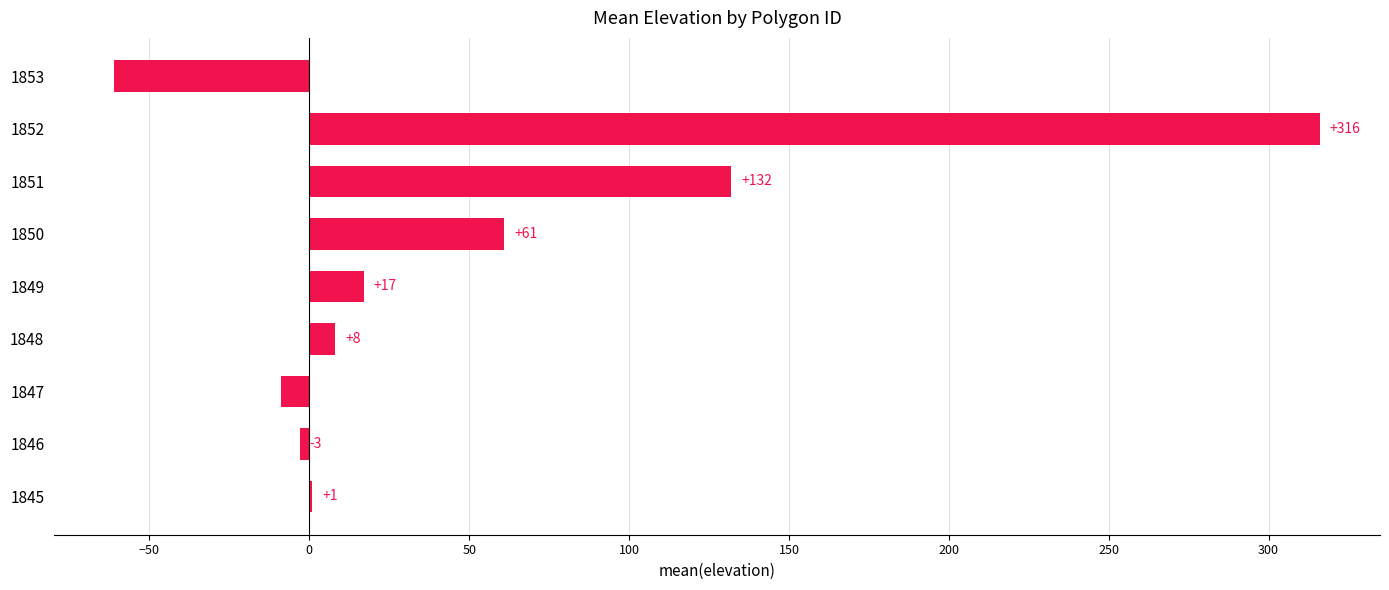

Which label corresponds to the largest value in the chart?

1852